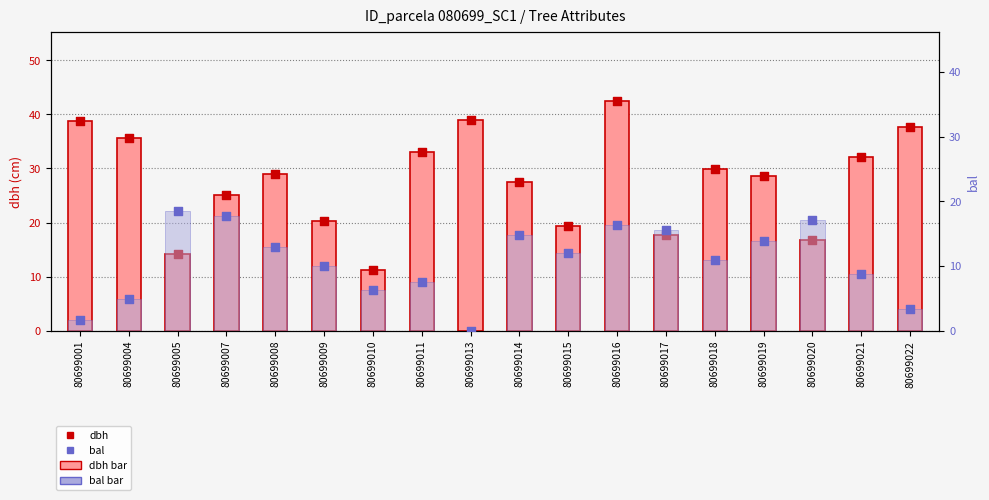

Which series contains the lowest Y value?

bal bar